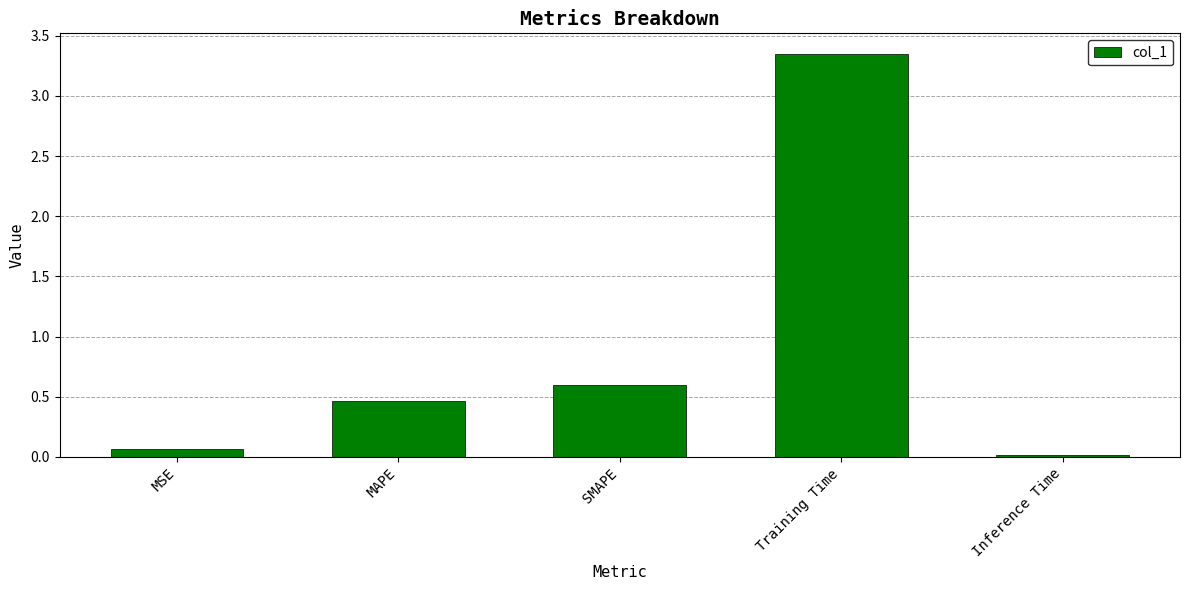

True or false: the data shows 0.1 at MSE.

True